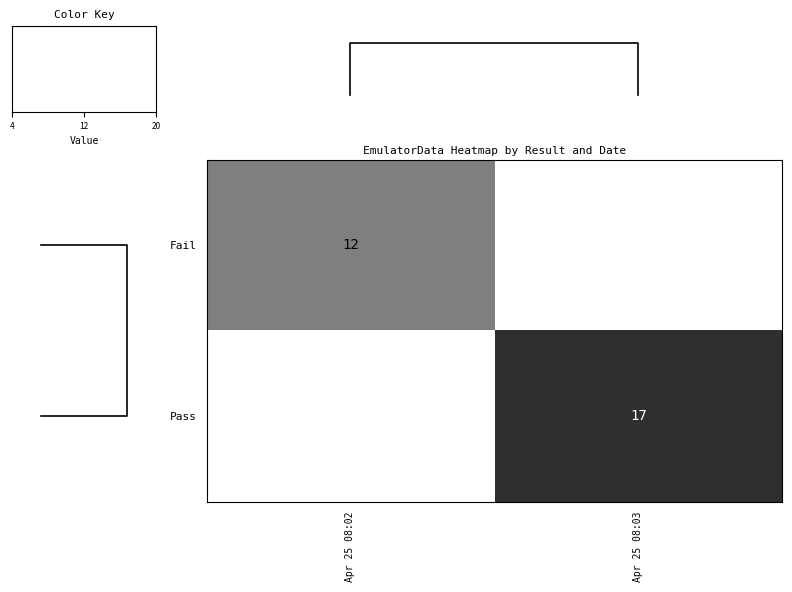

The Fail series shows 12 at Apr 25 08:02. True or false?

True